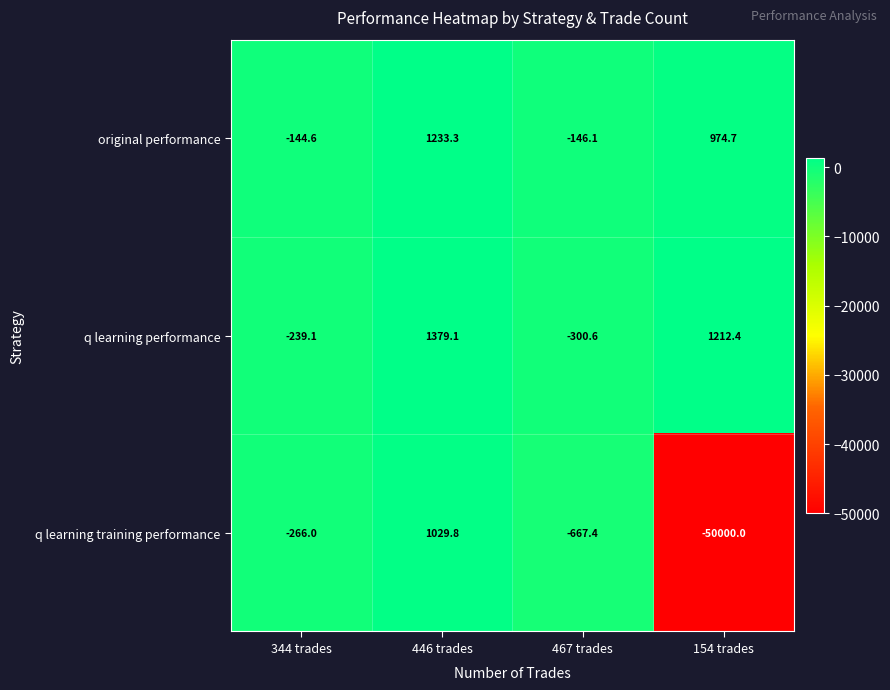

Between 344 trades and 154 trades, which series saw the biggest shift?

q learning training performance